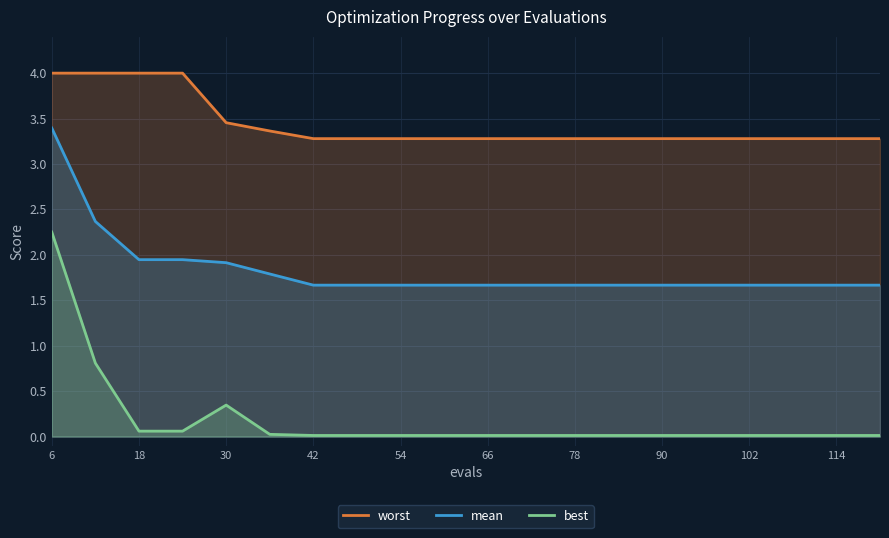

Which label corresponds to the largest value in the chart?

6